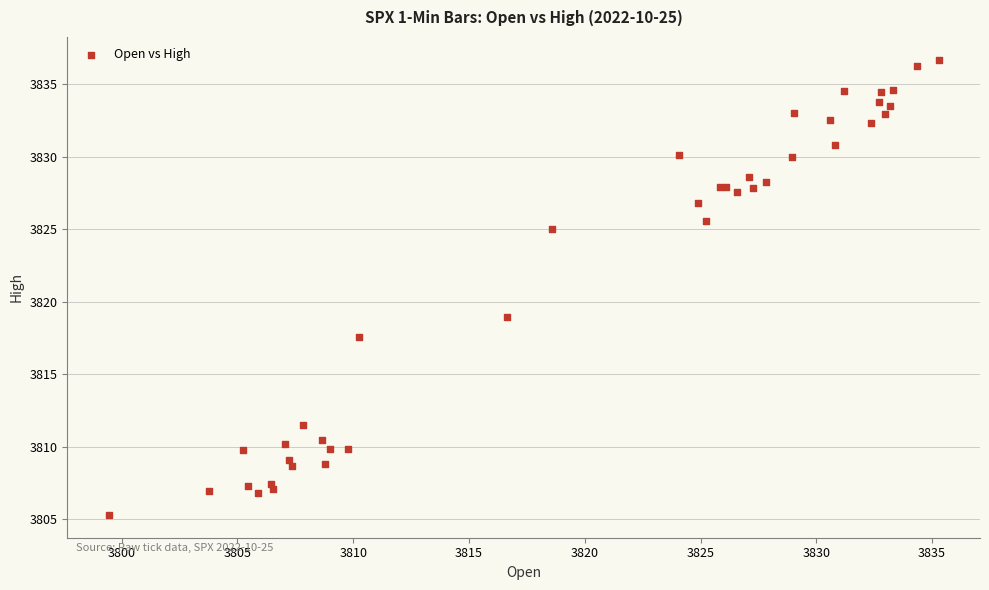

What Y value in the scatter plot is closest to 3820?

3819.0